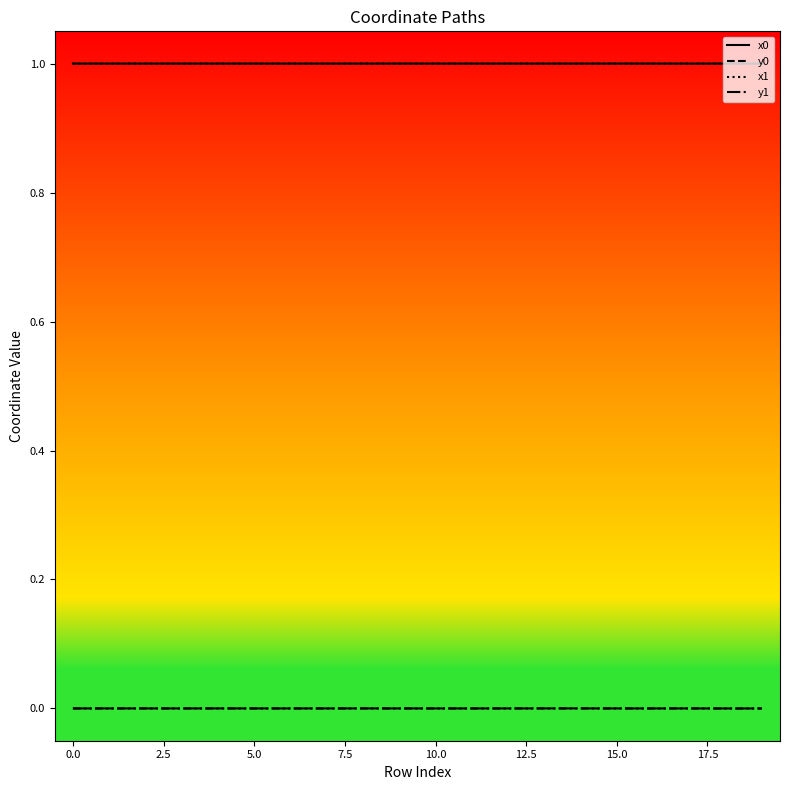

What is the maximum value for x1?

1.0